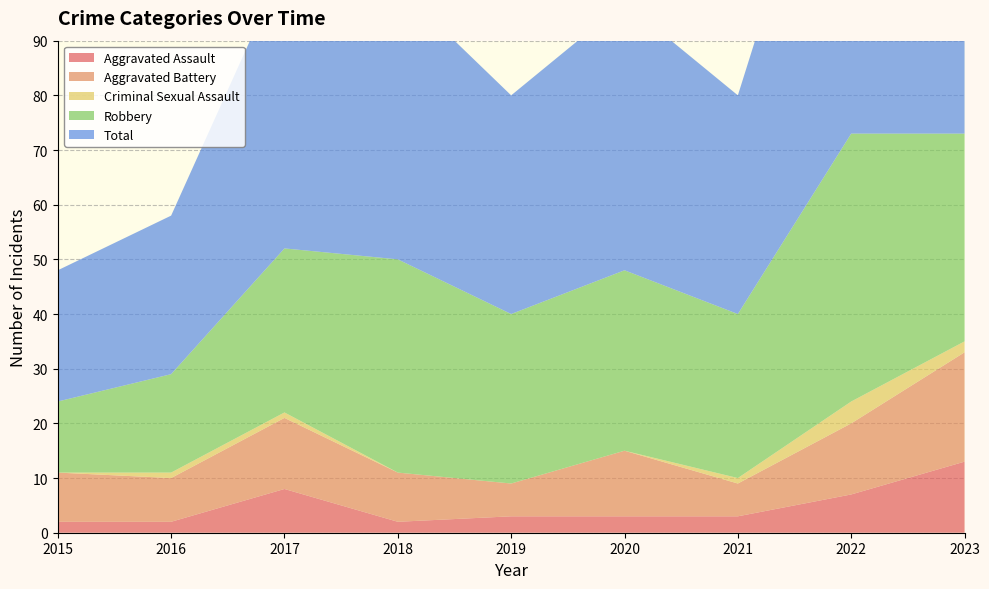

Reading left to right, extract all data points from this chart.

Aggravated Assault: 2015=2	2016=2	2017=8	2018=2	2019=3	2020=3	2021=3	2022=7	2023=13
Aggravated Battery: 2015=9	2016=8	2017=13	2018=9	2019=6	2020=12	2021=6	2022=13	2023=20
Criminal Sexual Assault: 2015=0	2016=1	2017=1	2018=0	2019=0	2020=0	2021=1	2022=4	2023=2
Robbery: 2015=13	2016=18	2017=30	2018=39	2019=31	2020=33	2021=30	2022=49	2023=38
Total: 2015=24	2016=29	2017=52	2018=50	2019=40	2020=49	2021=40	2022=73	2023=74